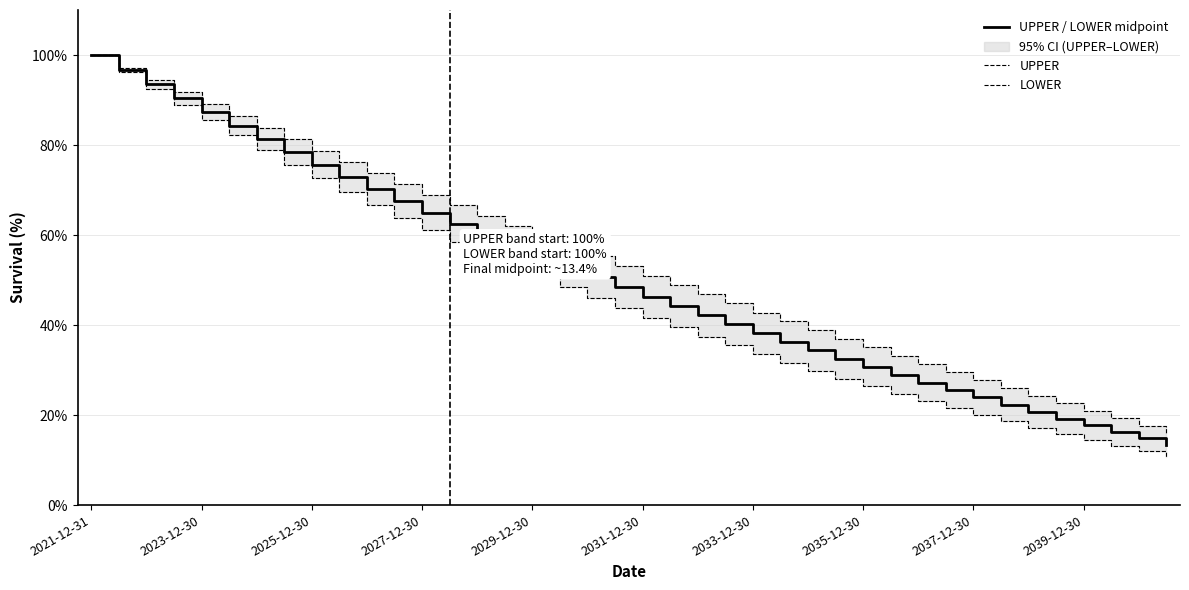

At which label does UPPER / LOWER midpoint reach its peak?

2021-12-31